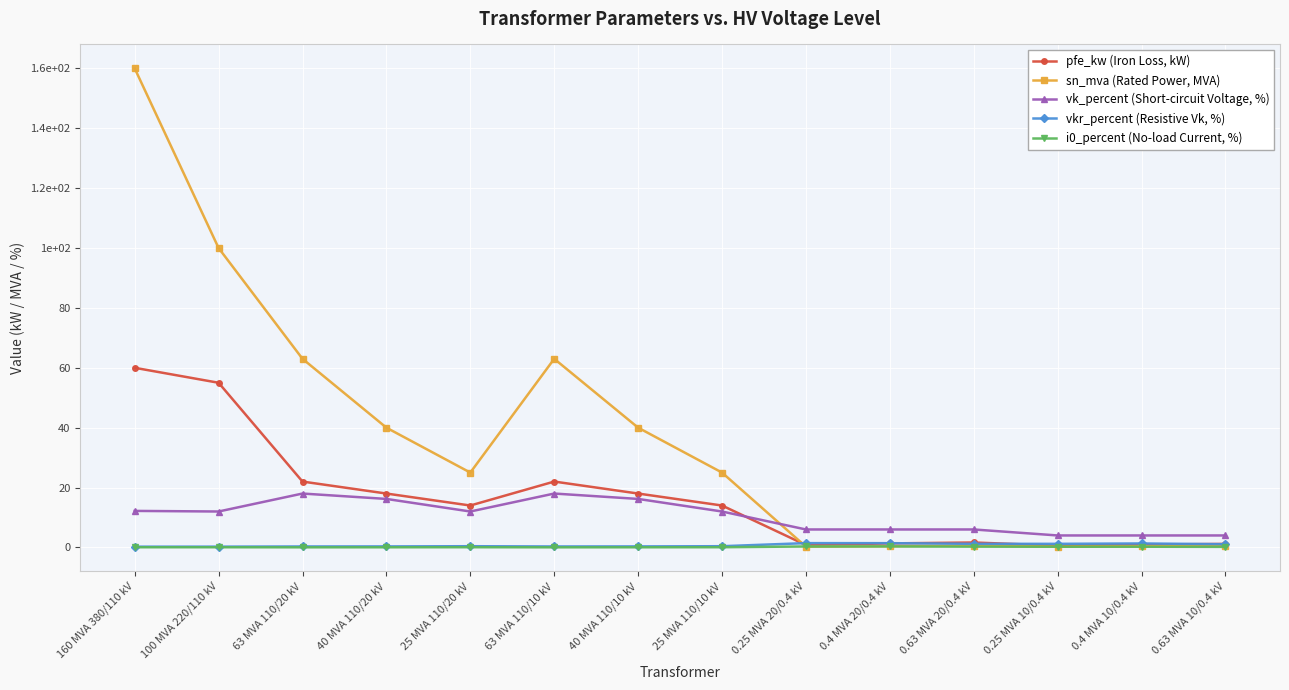

Is this an area chart (filled region under the line)?

No